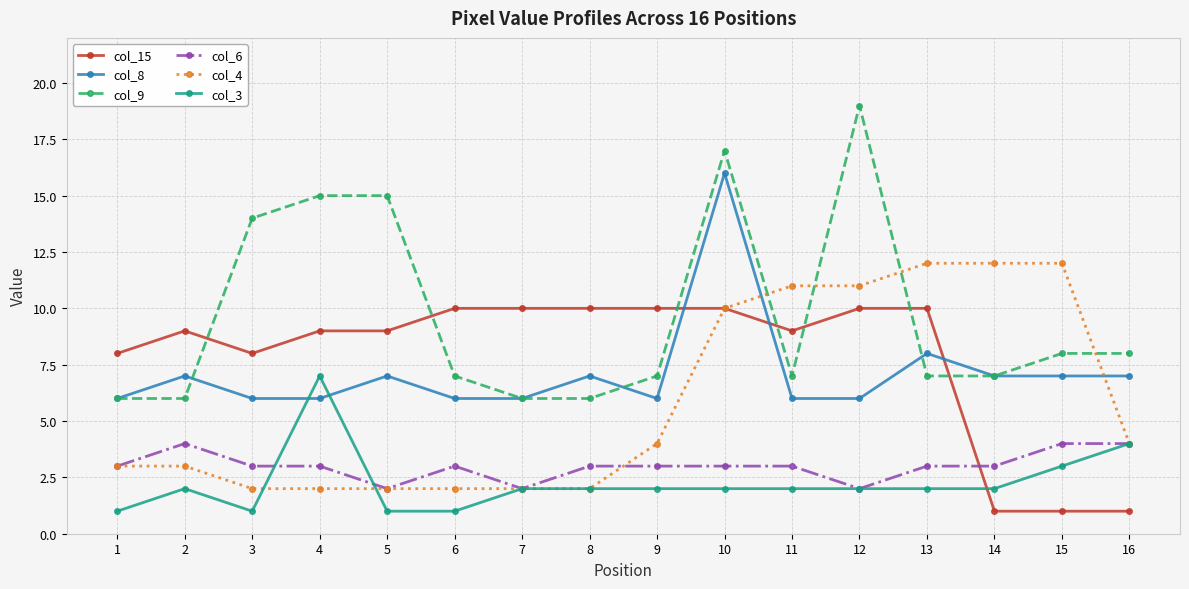

Is the value of col_6 at 9 greater than the value of col_8 at 3?

No